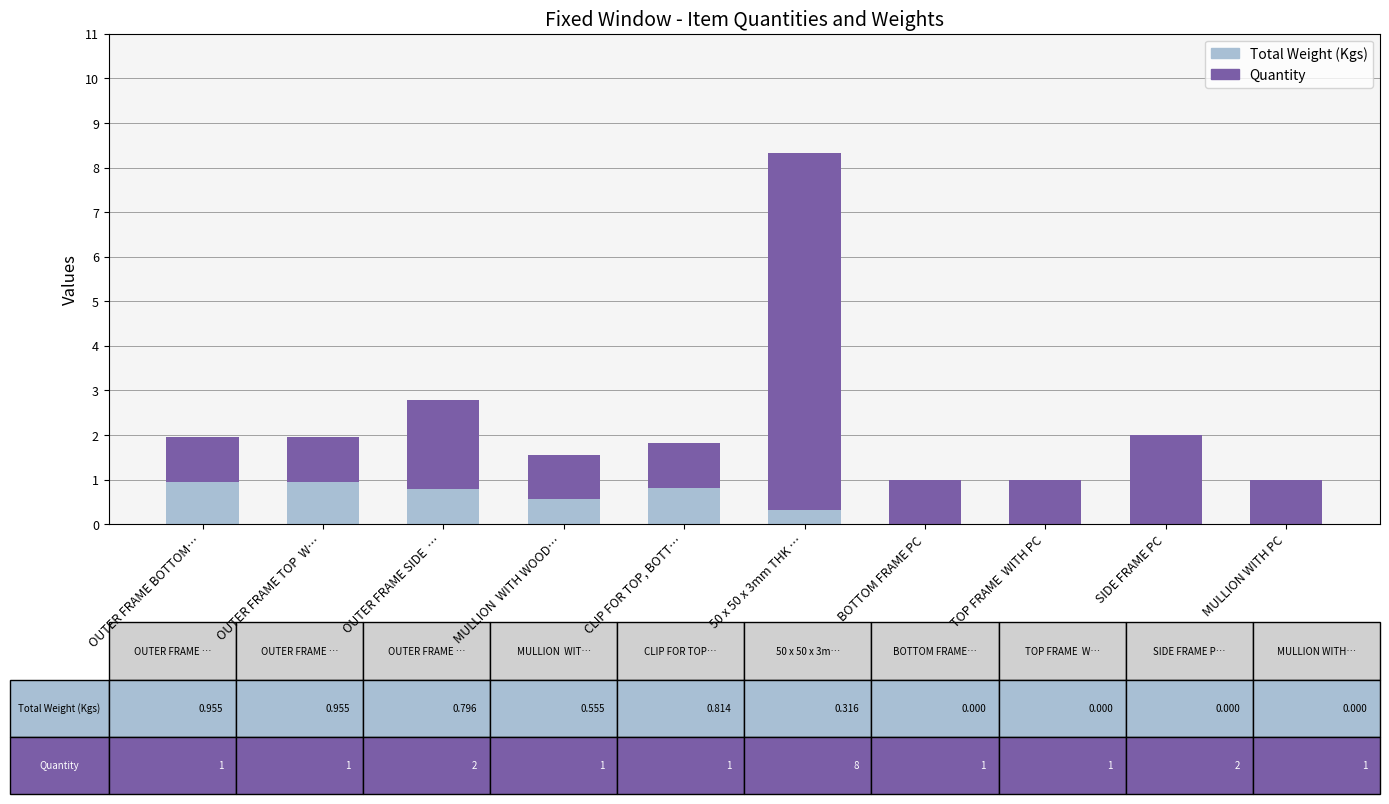

What is the total value across all series at OUTER FRAME SIDE  …?

2.8